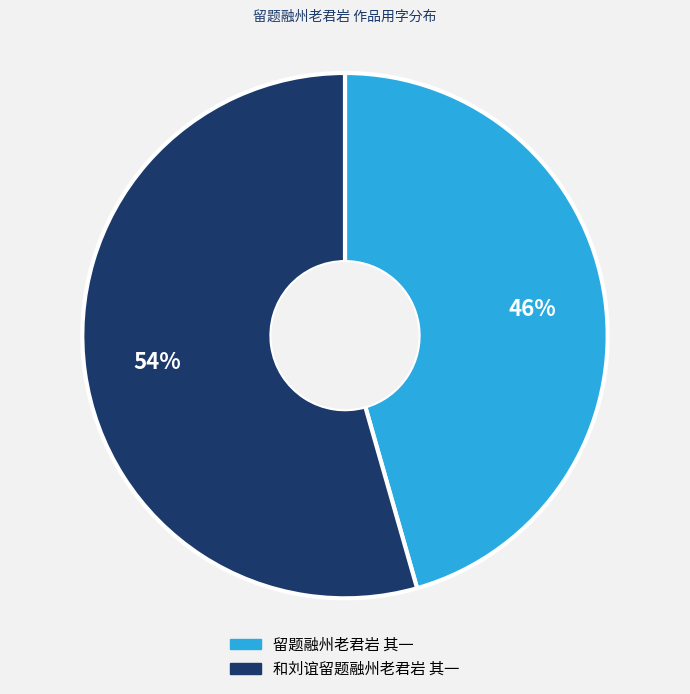

To the nearest percent, what portion does 和刘谊留题融州老君岩 其一 represent?

54%